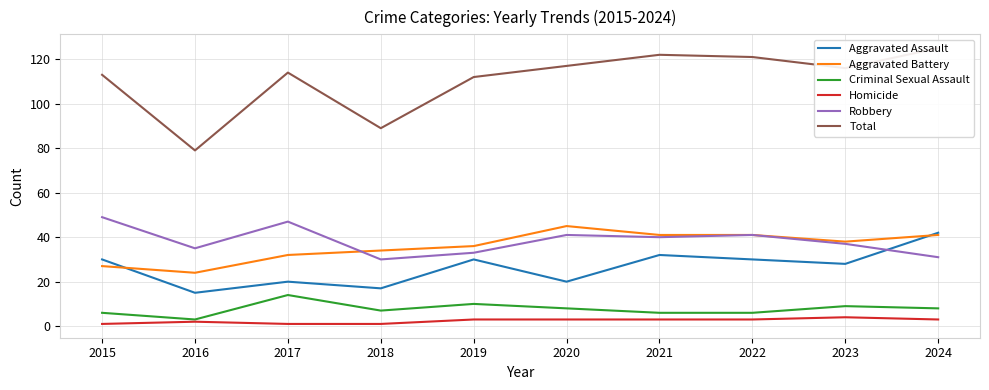

True or false: Aggravated Assault has a value of 42 at 2024.

True